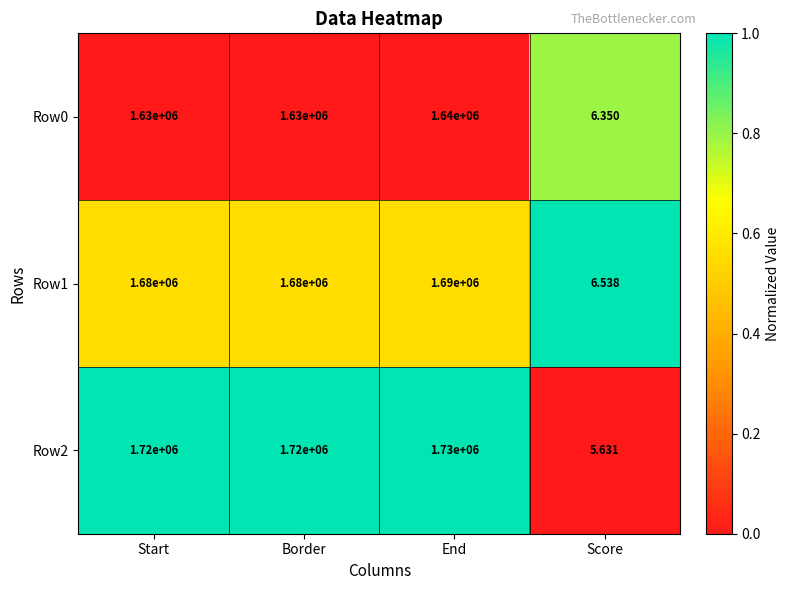

At which category is the sum across all series the highest?

End